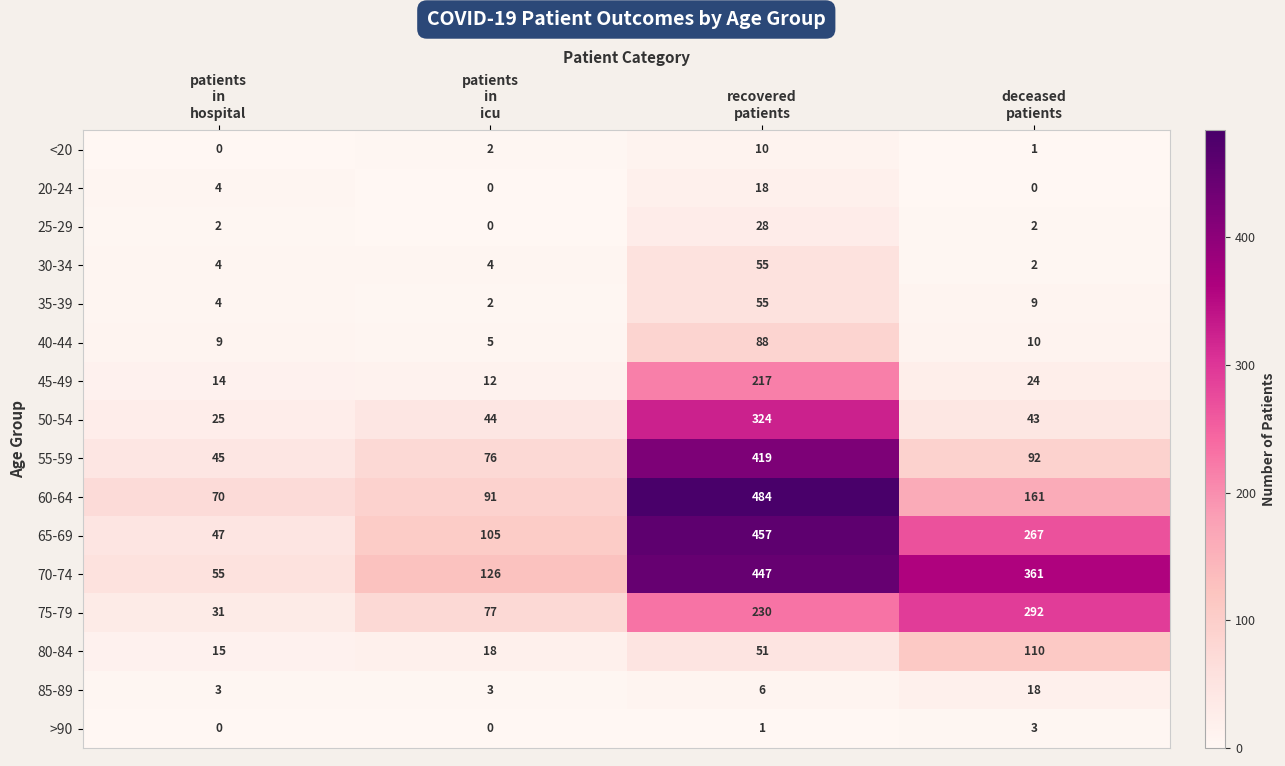

How many 85-89 values are between 3 and 18?

4